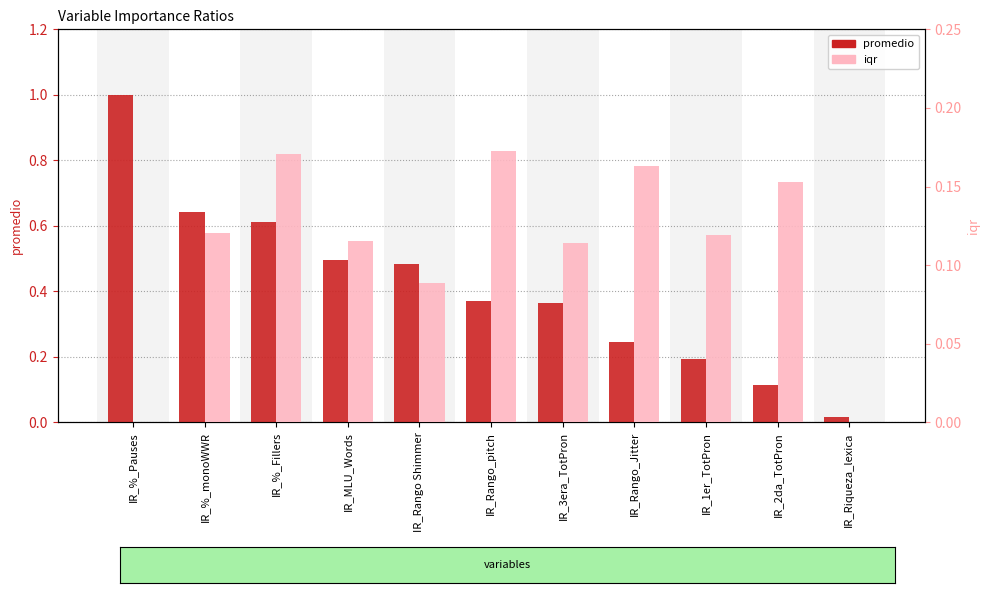

What is the highest value of the iqr series?

0.2